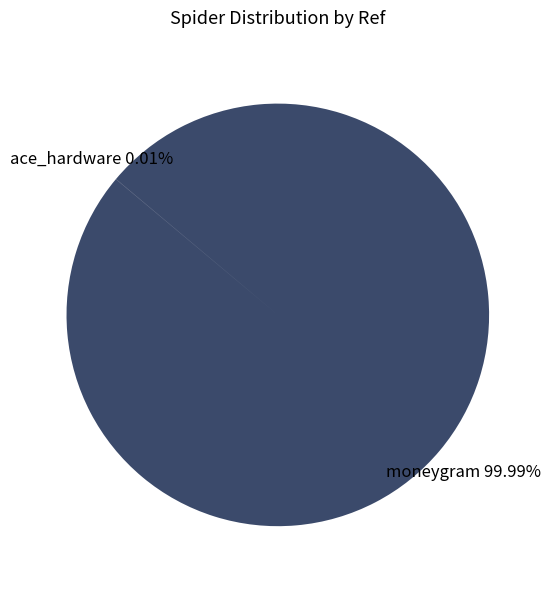

Which slice is the largest?

moneygram